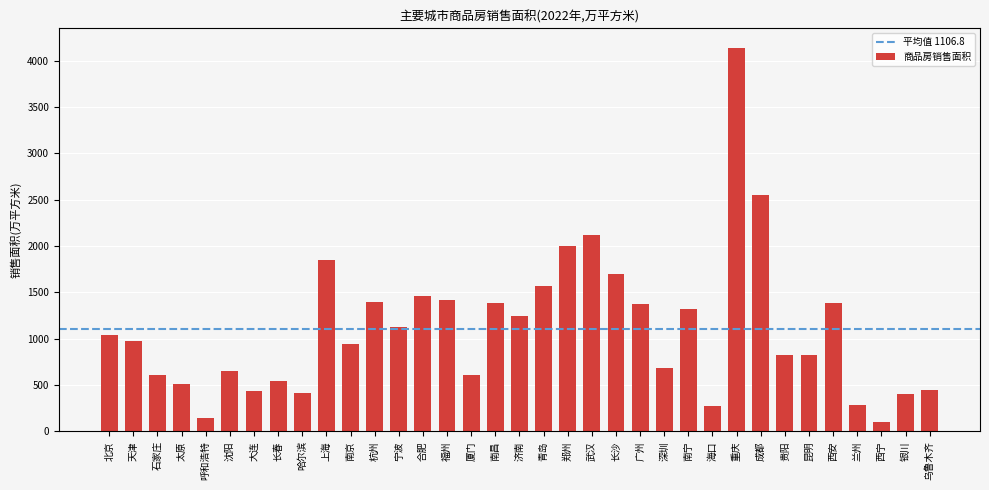

Read the value at 厦门.

607.6